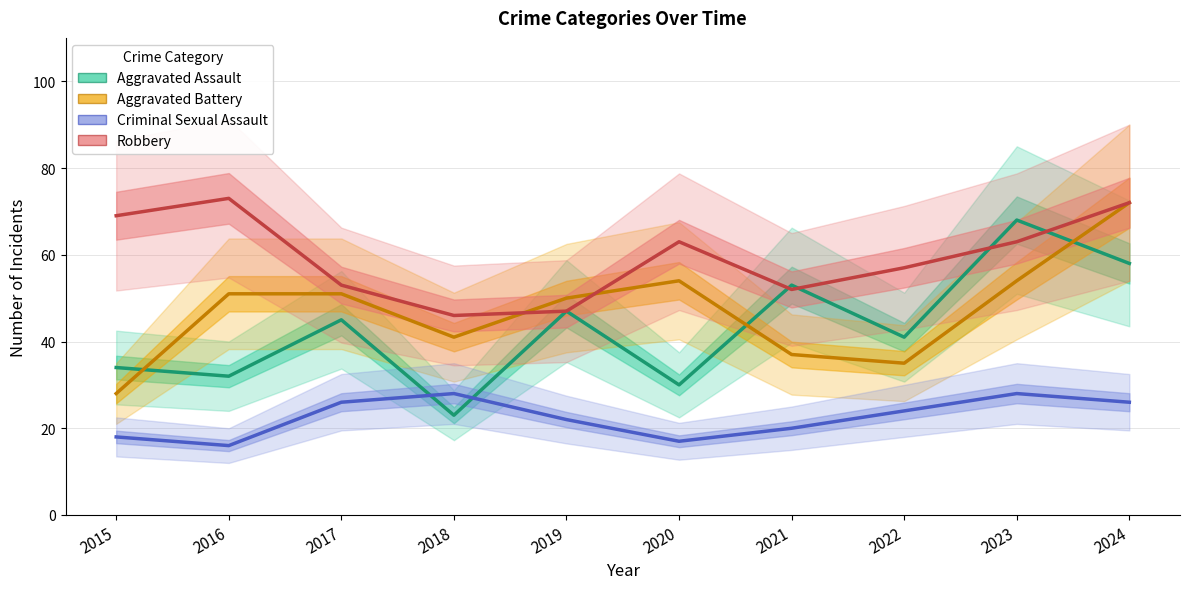

At which category does Aggravated Battery reach its first local valley?

2018